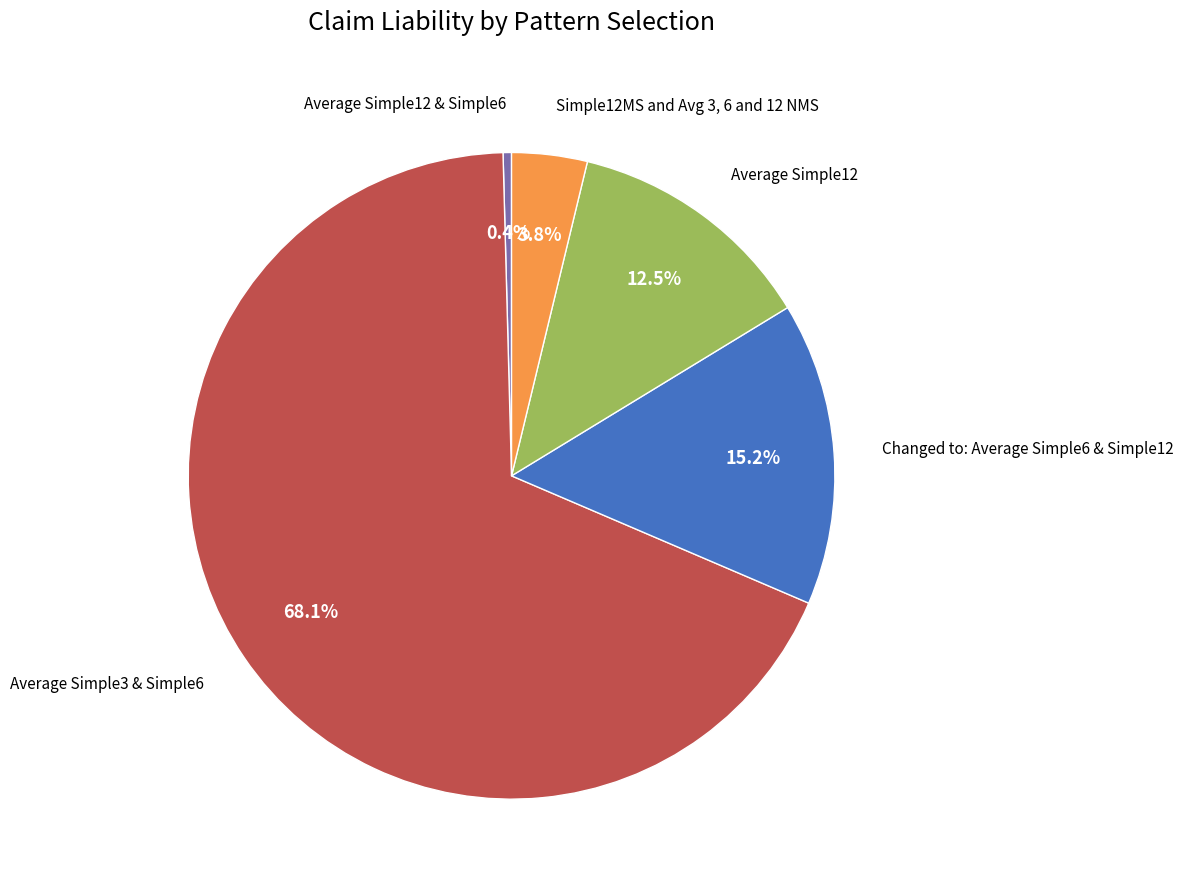

Is it true that Average Simple12 is 25% of the pie?

False